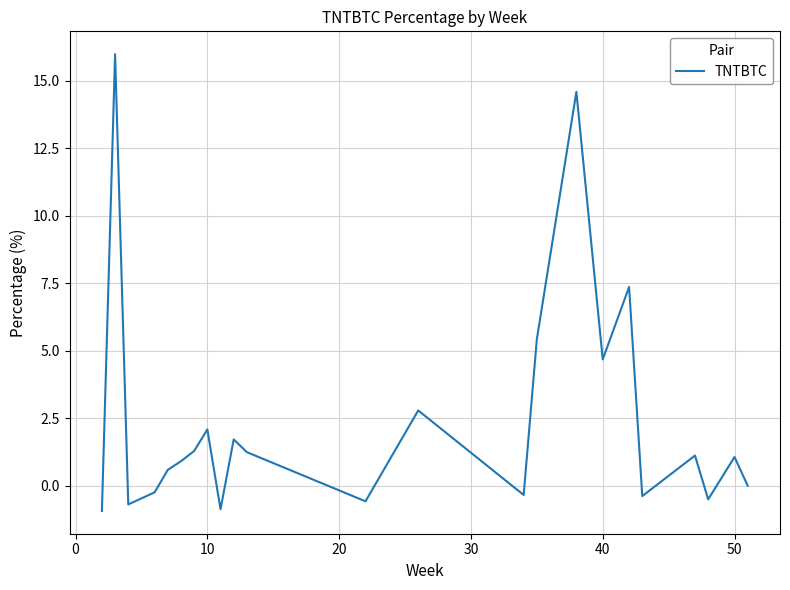

What is the maximum value shown in the chart?

16.0